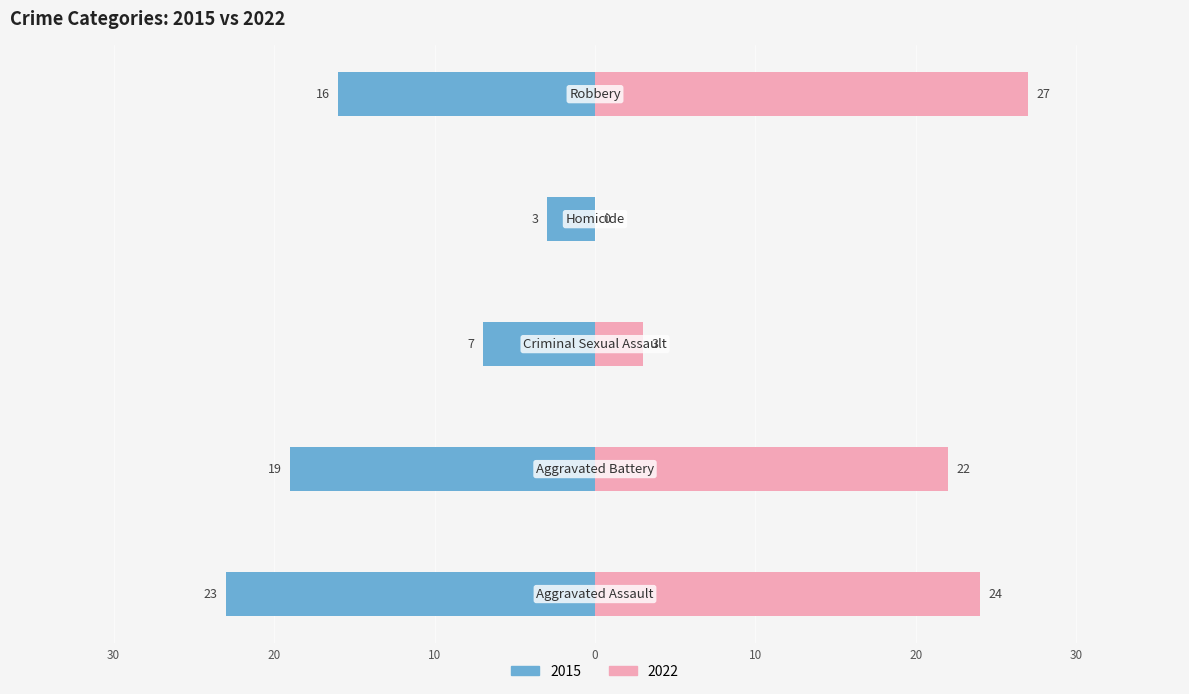

What is the difference between the 2015 values at Criminal Sexual Assault and Aggravated Assault?

16